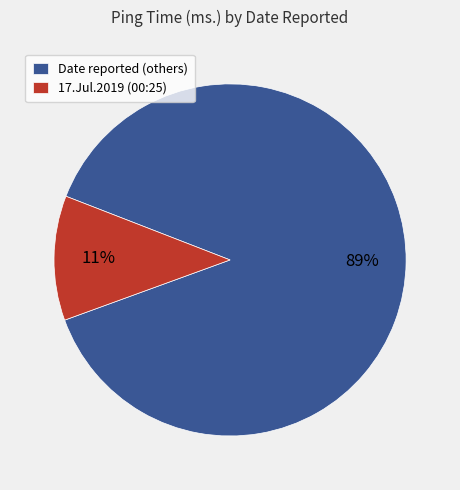

Which has a higher value, Date reported (others) or 17.Jul.2019 (00:25)?

Date reported (others)